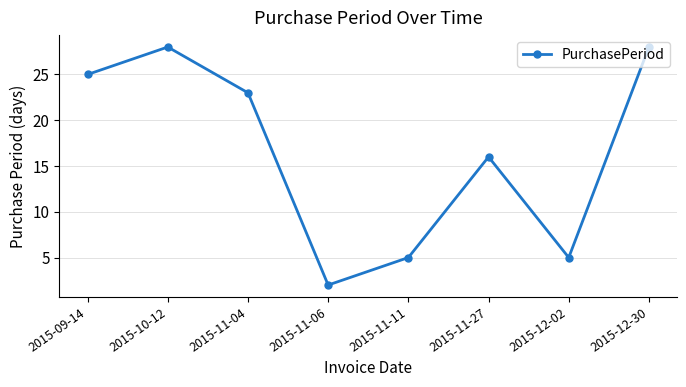

What is the maximum value shown in the chart?

28